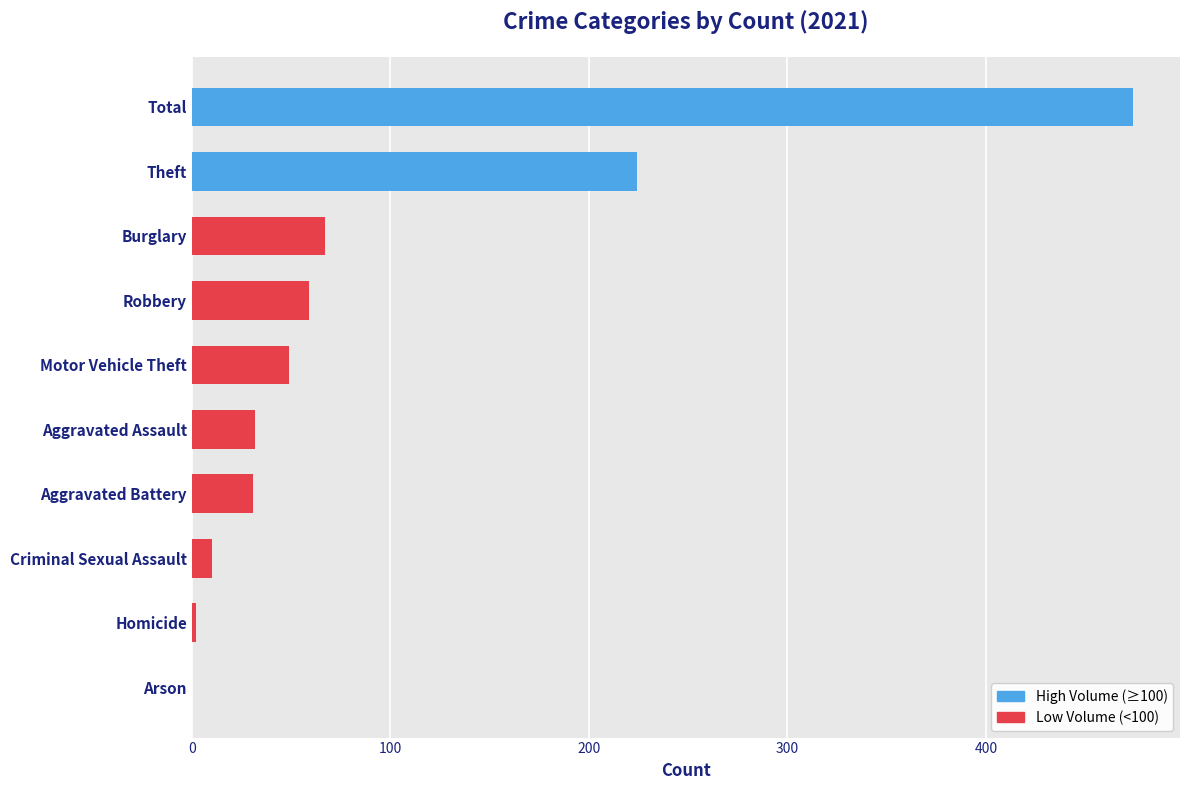

What is the maximum value shown in the chart?

474